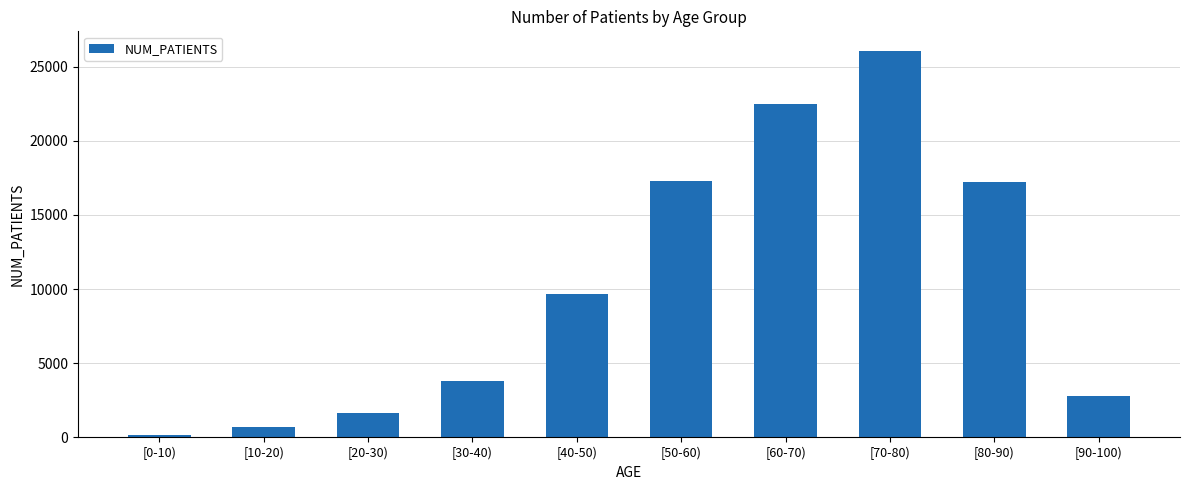

Which label corresponds to the largest value in the chart?

[70-80)